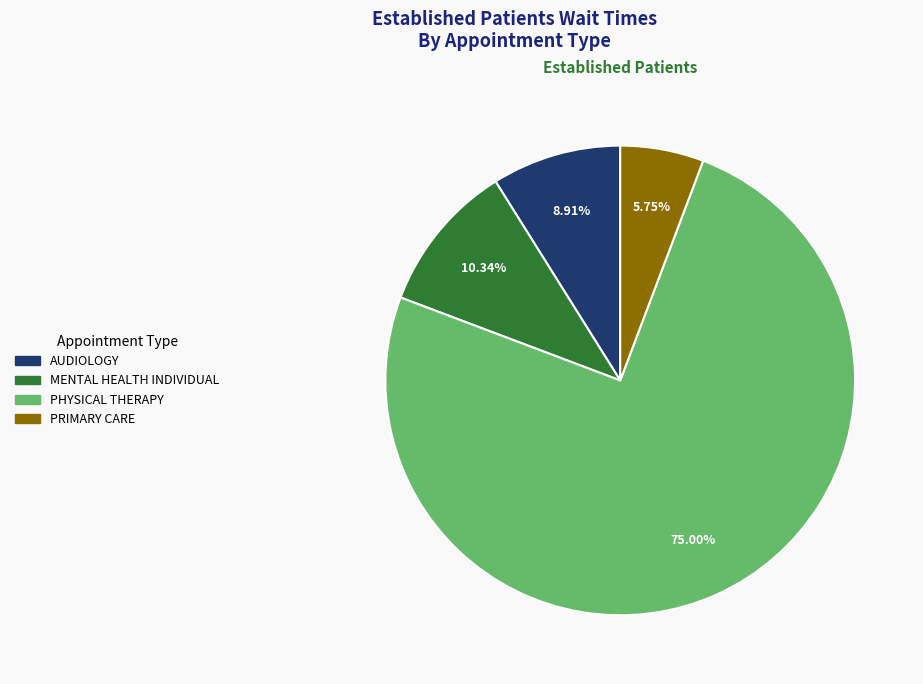

Approximately how many times larger is the value at PRIMARY CARE compared to MENTAL HEALTH INDIVIDUAL?

0.6